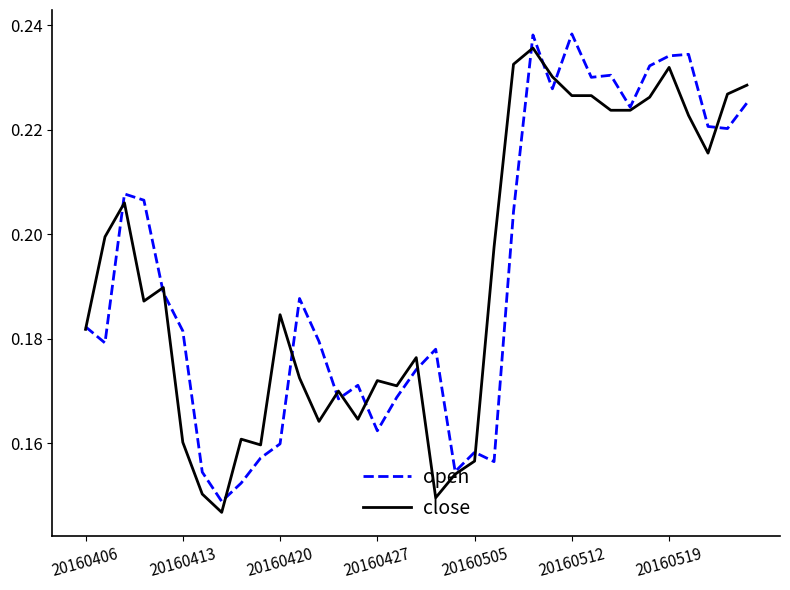

How many intersections are there between open and close?

15